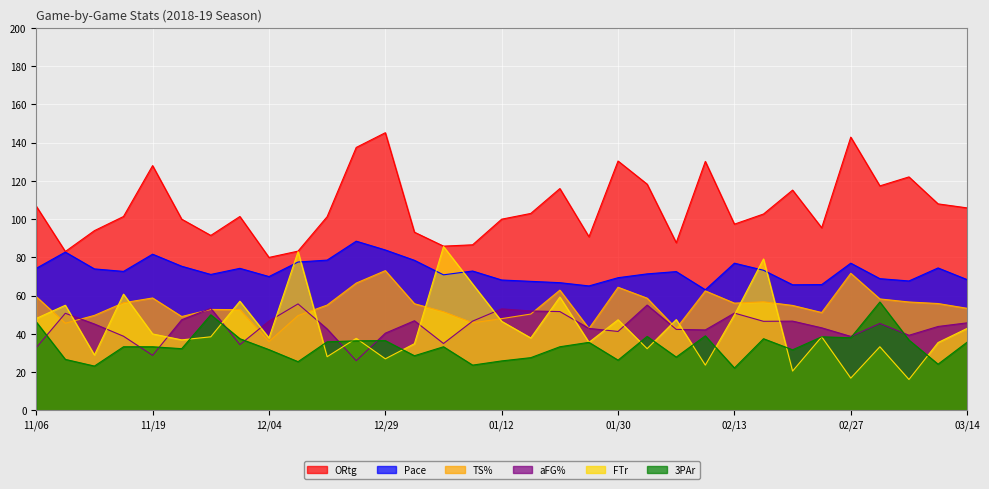

Which series changed the most between 11/19 and 03/14?

ORtg